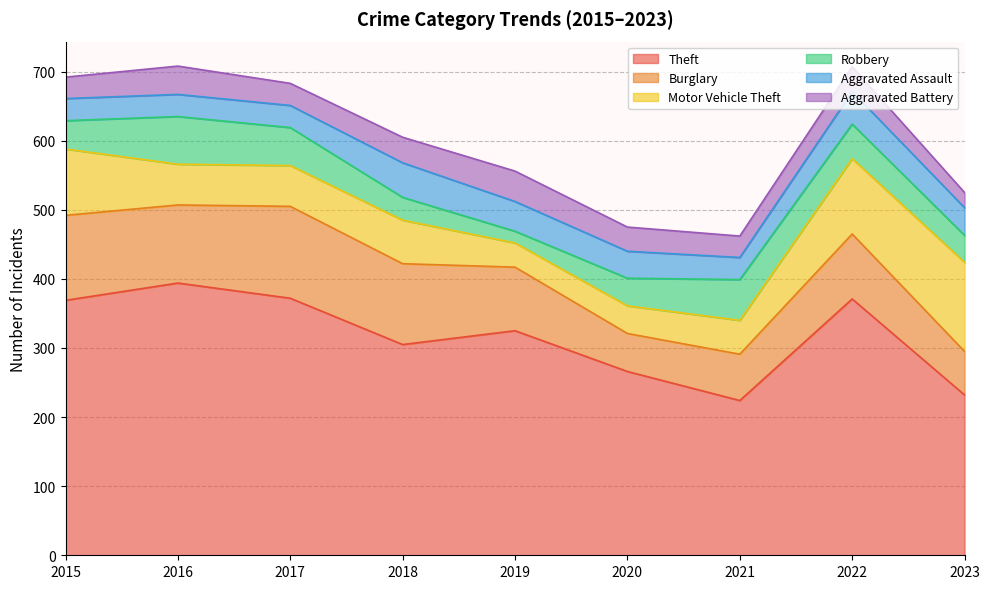

In Aggravated Assault, how many points are lower than both neighbors (excluding endpoints)?

1